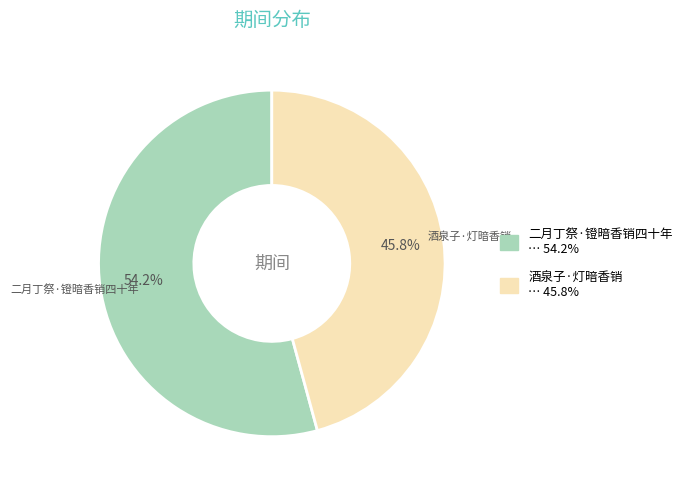

What portion of the pie excludes 酒泉子·灯暗香销?

54.2%